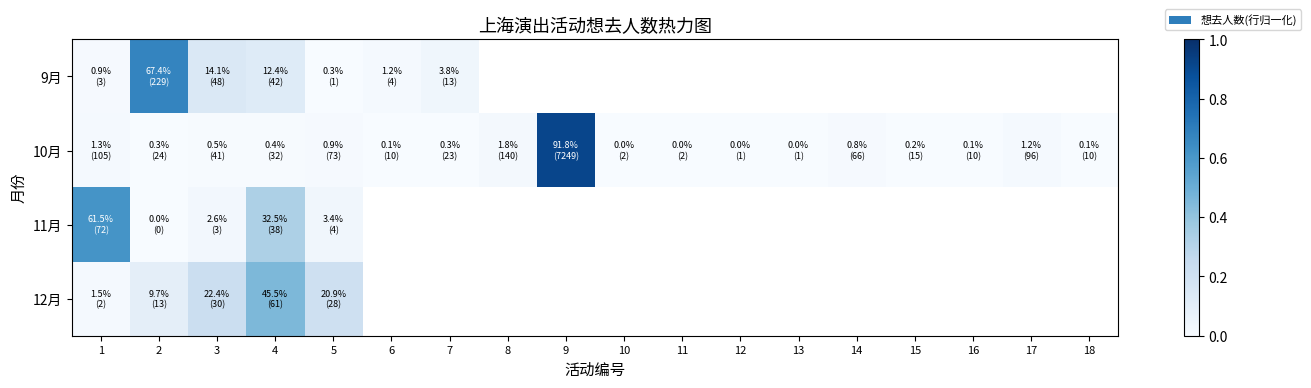

At which label does 10月 reach its peak?

9